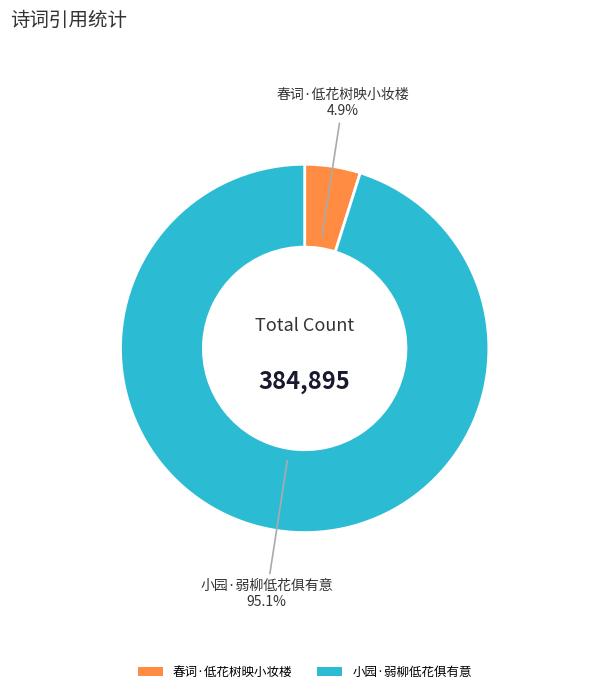

What portion of the pie excludes 春词·低花树映小妆楼?

95.1%